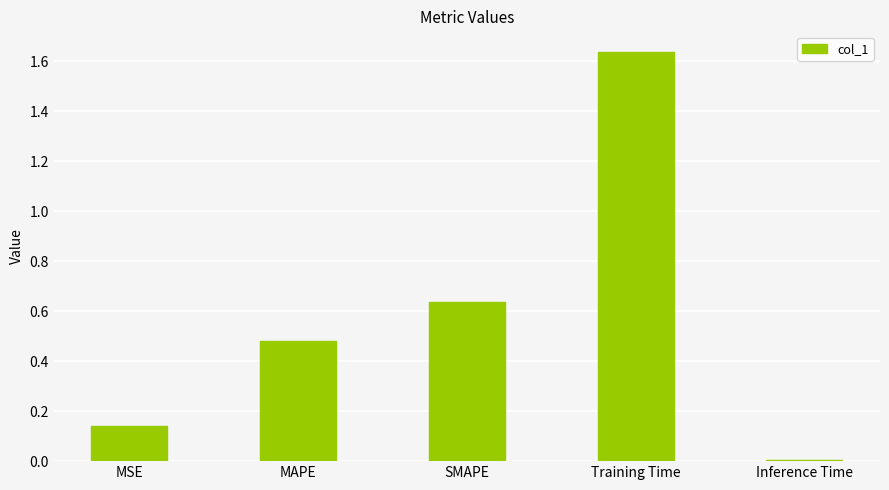

The value at SMAPE is 0.2. True or false?

False